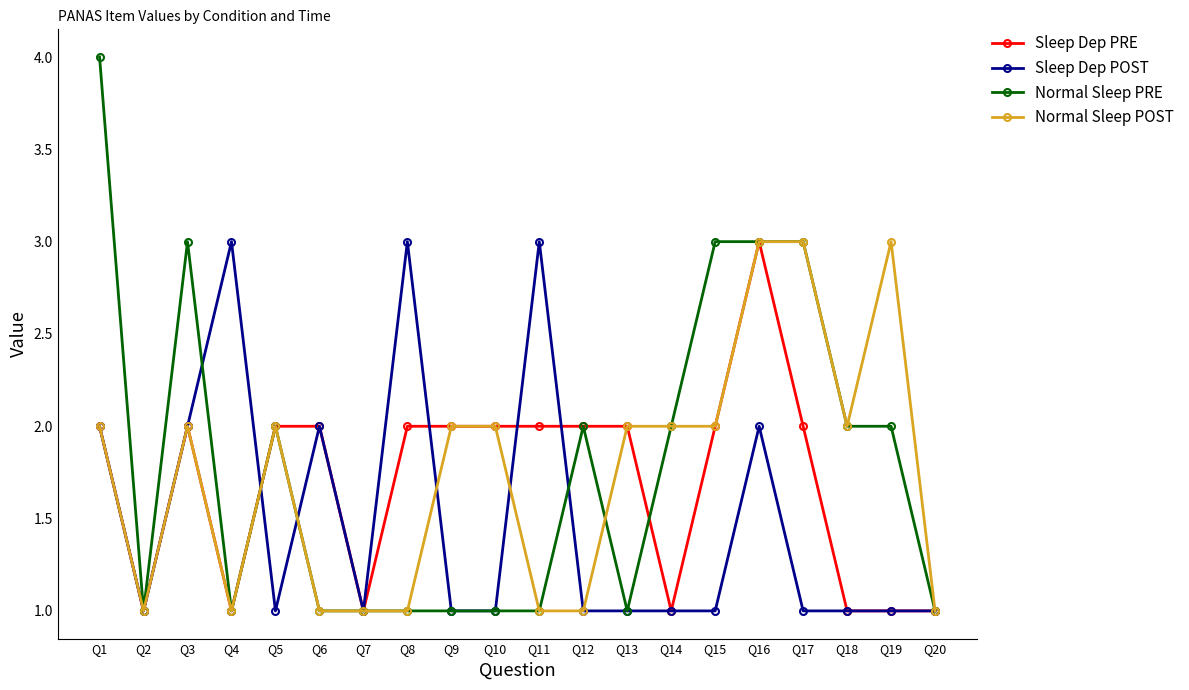

Reading right to left, what are all the values shown in this chart?

Sleep Dep PRE: Q20=1	Q19=1	Q18=1	Q17=2	Q16=3	Q15=2	Q14=1	Q13=2	Q12=2	Q11=2	Q10=2	Q9=2	Q8=2	Q7=1	Q6=2	Q5=2	Q4=1	Q3=2	Q2=1	Q1=2
Sleep Dep POST: Q20=1	Q19=1	Q18=1	Q17=1	Q16=2	Q15=1	Q14=1	Q13=1	Q12=1	Q11=3	Q10=1	Q9=1	Q8=3	Q7=1	Q6=2	Q5=1	Q4=3	Q3=2	Q2=1	Q1=2
Normal Sleep PRE: Q20=1	Q19=2	Q18=2	Q17=3	Q16=3	Q15=3	Q14=2	Q13=1	Q12=2	Q11=1	Q10=1	Q9=1	Q8=1	Q7=1	Q6=1	Q5=2	Q4=1	Q3=3	Q2=1	Q1=4
Normal Sleep POST: Q20=1	Q19=3	Q18=2	Q17=3	Q16=3	Q15=2	Q14=2	Q13=2	Q12=1	Q11=1	Q10=2	Q9=2	Q8=1	Q7=1	Q6=1	Q5=2	Q4=1	Q3=2	Q2=1	Q1=2